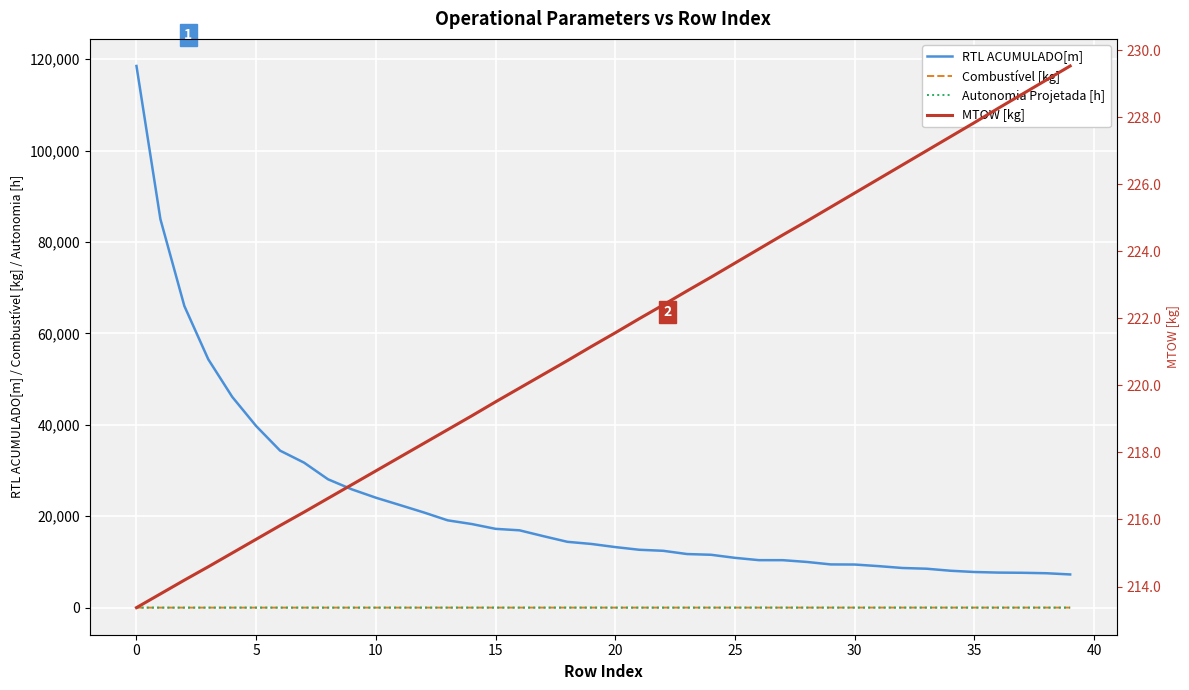

How many values in the RTL ACUMULADO[m] series are below 13932?

20